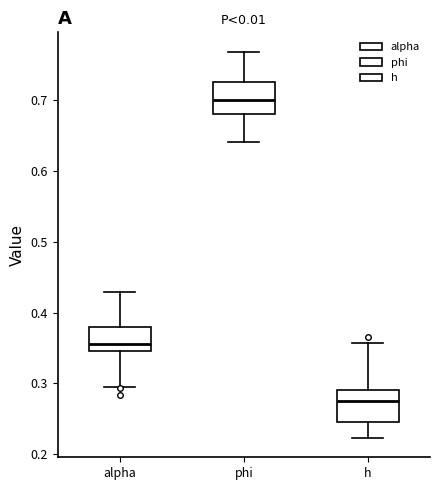

Reading left to right, read every box against the y-axis: the position of its median line, the range the box covers, and the ends of its whiskers. The values are not printed on the chart, so give them approximately, as read against the axis.

alpha: median 0.36, box 0.35 to 0.38, whiskers 0.30 to 0.43
phi: median 0.70, box 0.68 to 0.73, whiskers 0.64 to 0.77
h: median 0.28, box 0.25 to 0.29, whiskers 0.22 to 0.36